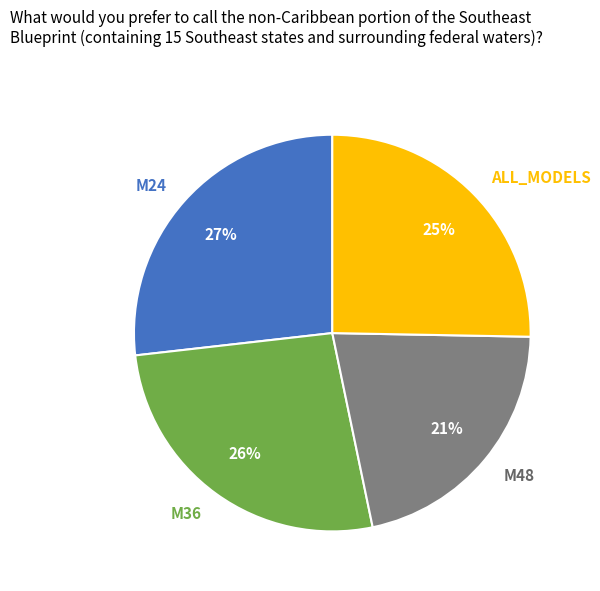

Is the sum of M36 and M24 greater than half?

Yes